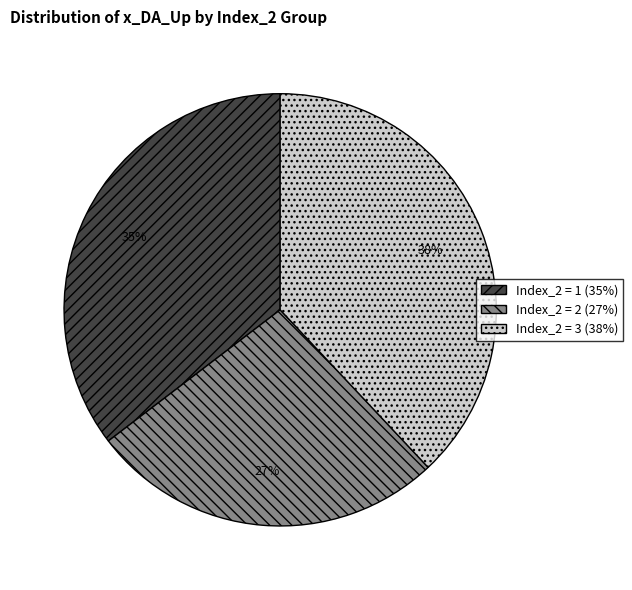

What percentage is the Index_2 = 1 (35%) slice, to the nearest percent?

35%